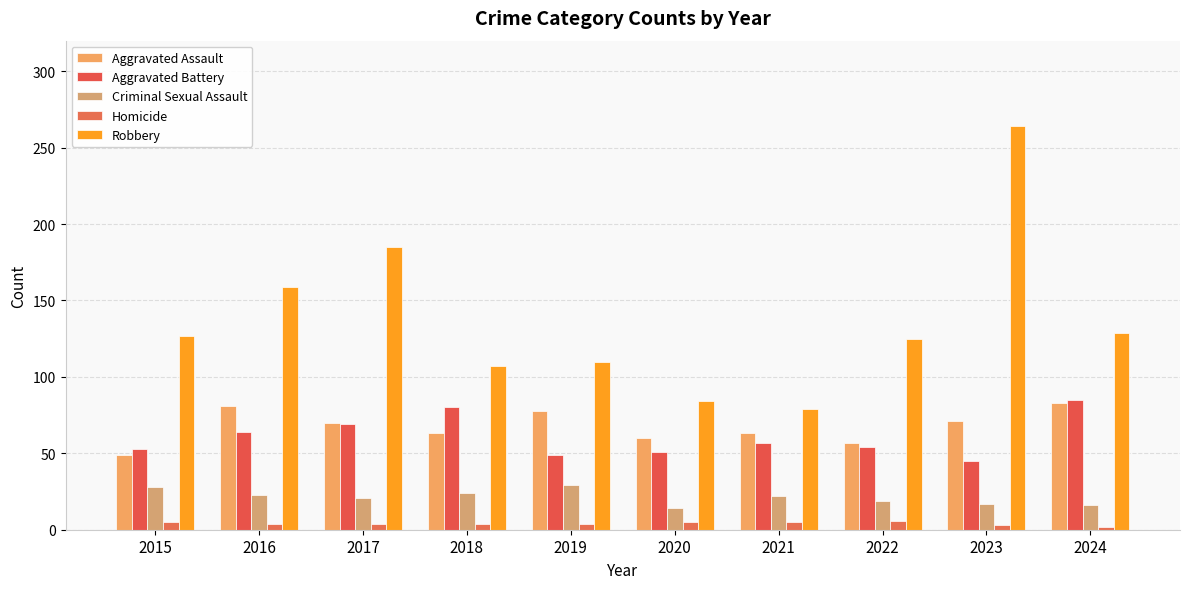

Between 2019 and 2021, which is larger?

2019